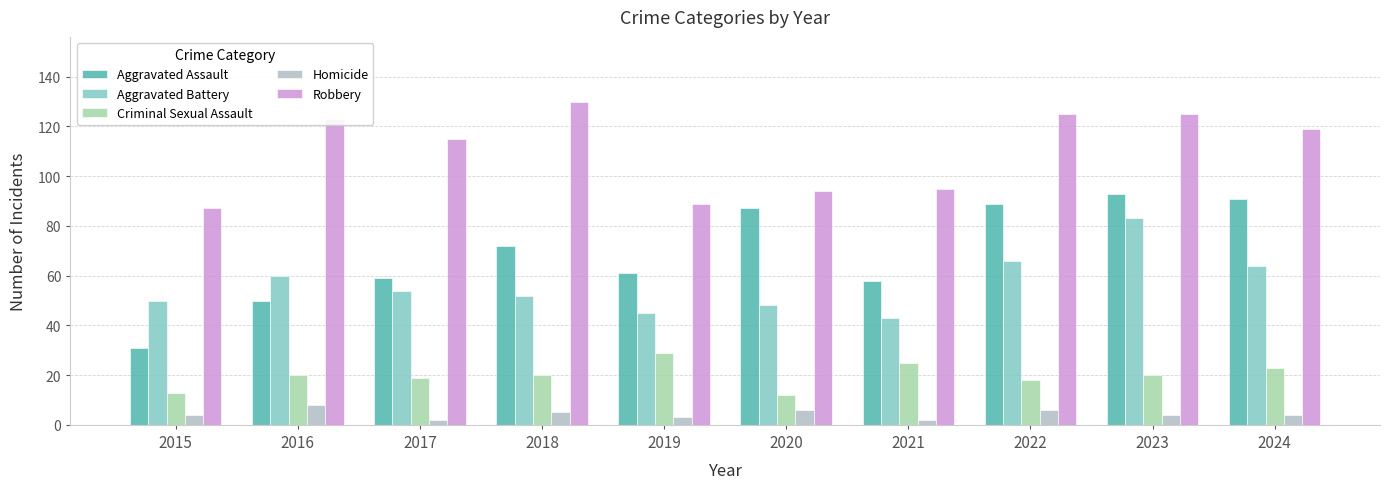

Reading left to right, transcribe all the data shown in this chart.

Aggravated Assault: 31	50	59	72	61	87	58	89	93	91
Aggravated Battery: 50	60	54	52	45	48	43	66	83	64
Criminal Sexual Assault: 13	20	19	20	29	12	25	18	20	23
Homicide: 4	8	2	5	3	6	2	6	4	4
Robbery: 87	123	115	130	89	94	95	125	125	119